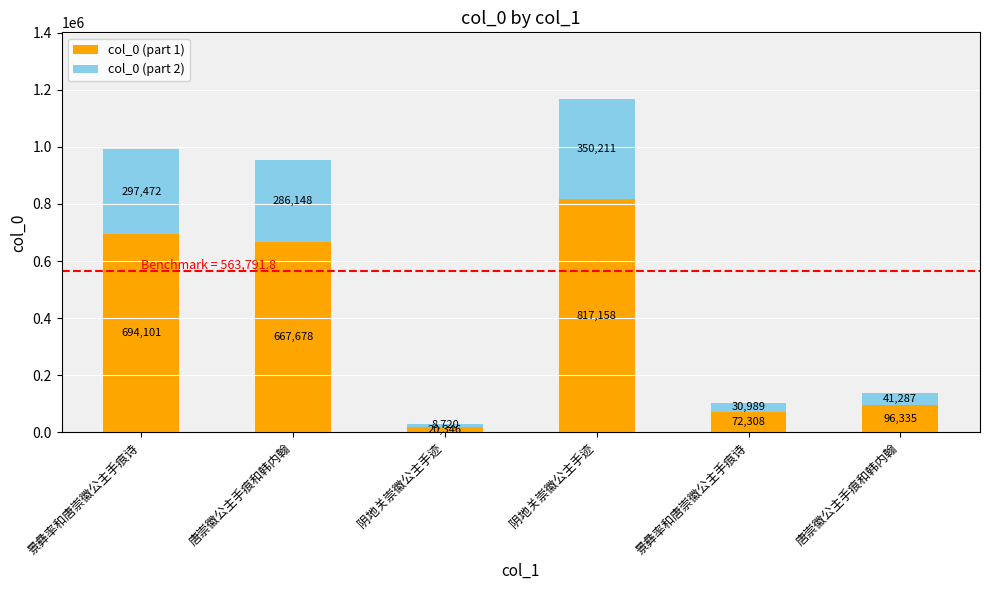

Is it true that col_0 (part 2) equals 30989.1 at 景彝率和唐崇徽公主手痕诗?

True